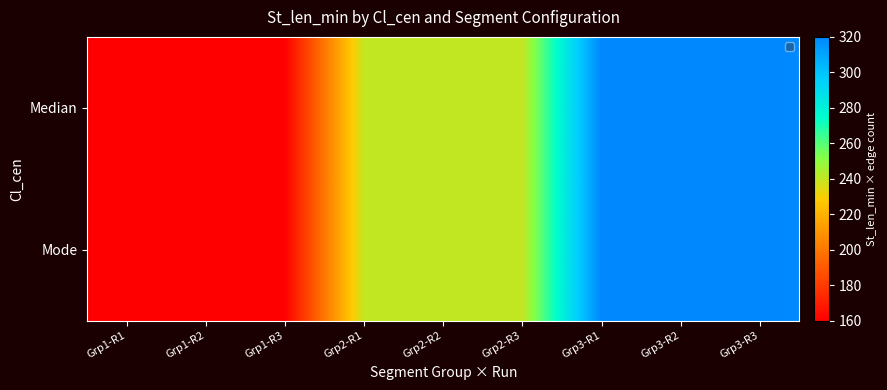

Reading left to right, what are all the values shown in this chart?

Median: Grp1-R1=160	Grp1-R2=160	Grp1-R3=160	Grp2-R1=240	Grp2-R2=240	Grp2-R3=240	Grp3-R1=320	Grp3-R2=320	Grp3-R3=320
Mode: Grp1-R1=160	Grp1-R2=160	Grp1-R3=160	Grp2-R1=240	Grp2-R2=240	Grp2-R3=240	Grp3-R1=320	Grp3-R2=320	Grp3-R3=320